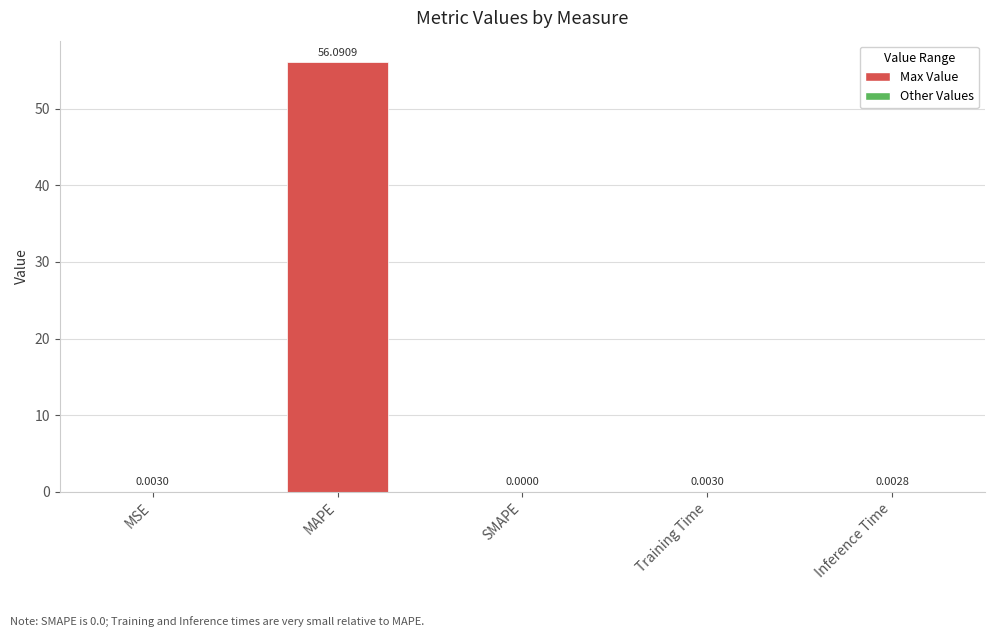

Between SMAPE and MAPE, which is larger?

MAPE